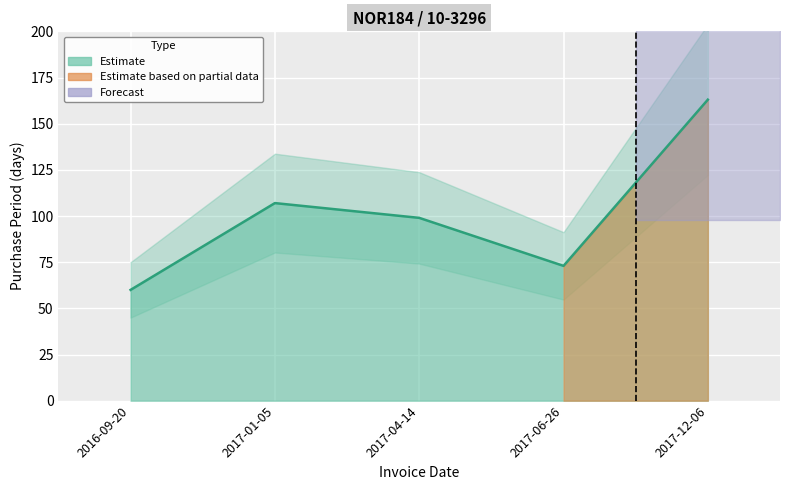

What is the average value?

100